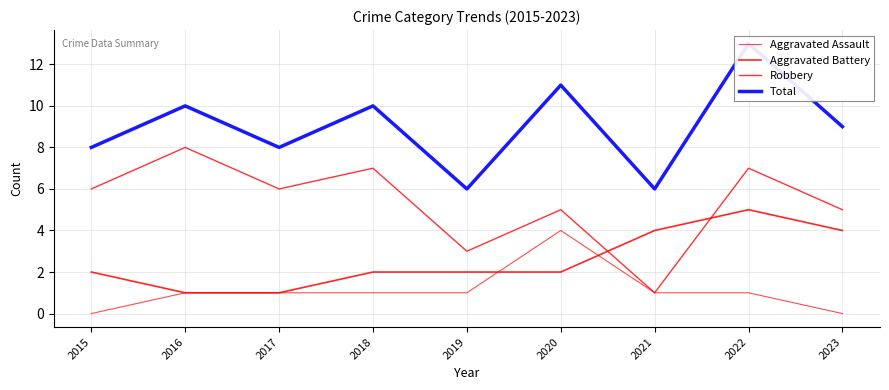

True or false: Total and Aggravated Battery intersect in this chart.

False